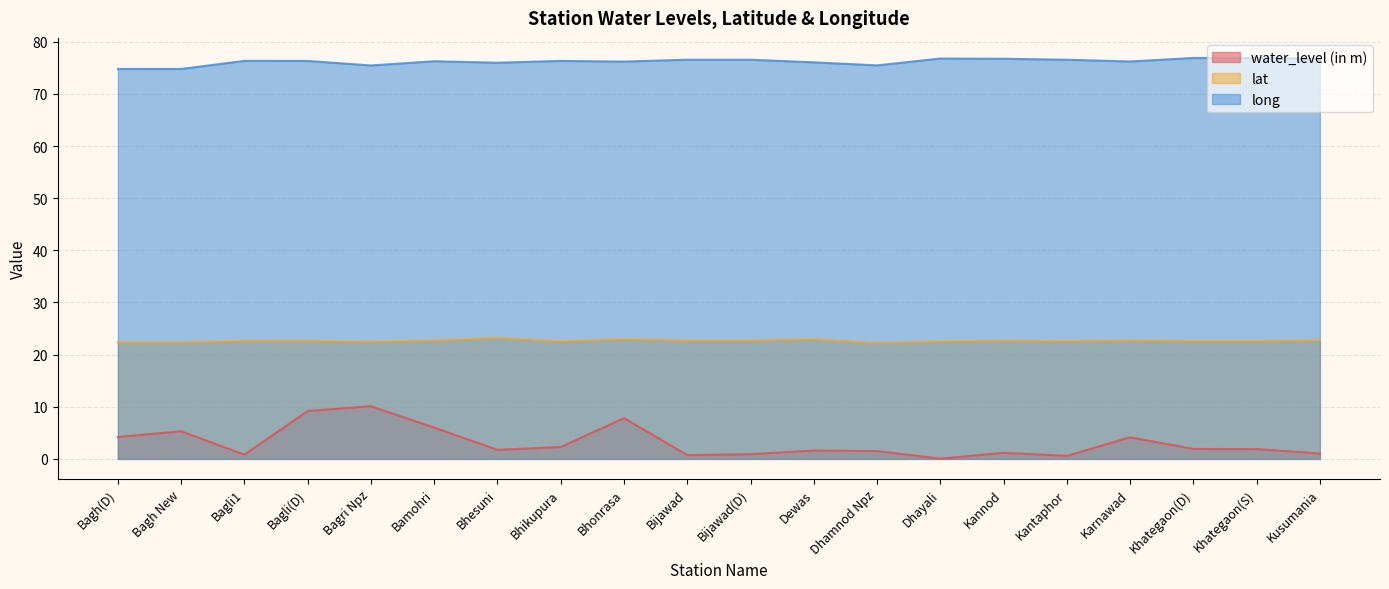

True or false: water_level (in m) and lat cross at least once.

False